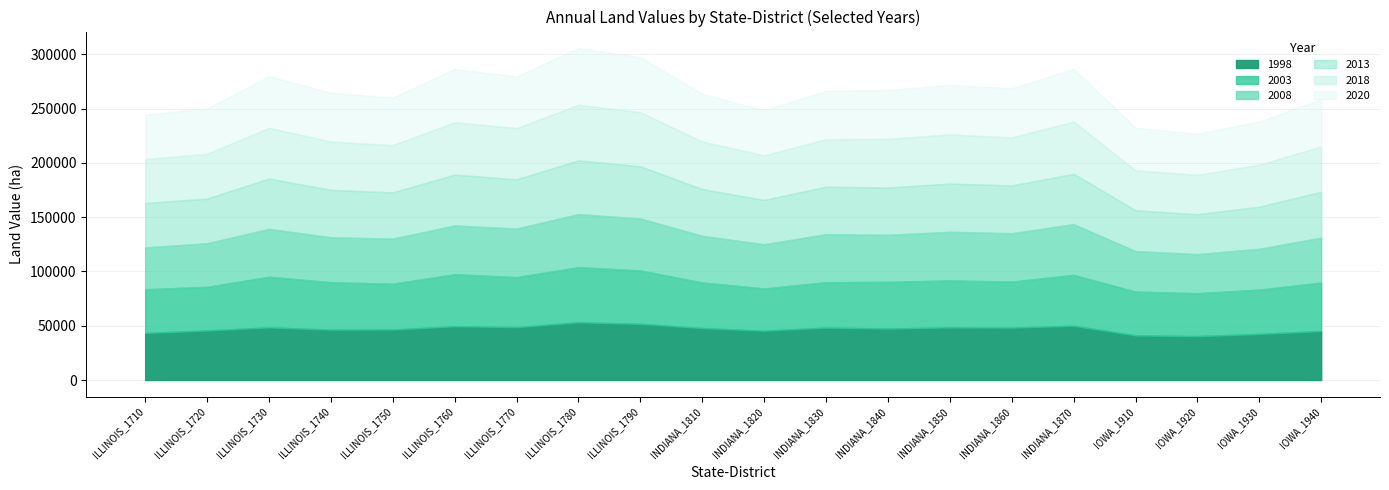

True or false: 2018 and 2020 intersect in this chart.

False